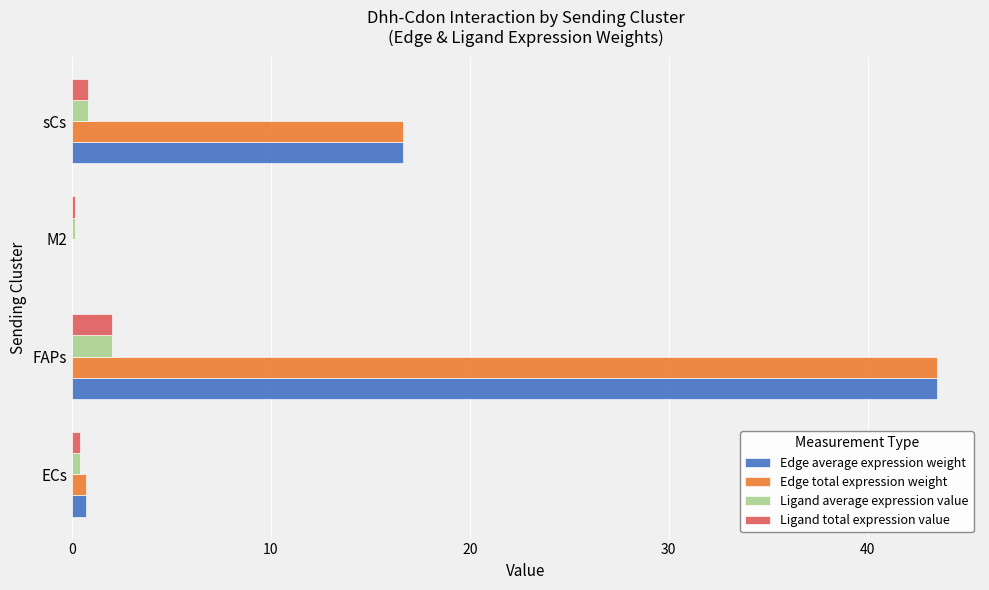

What are all the series names shown in the legend?

Edge average expression weight, Edge total expression weight, Ligand average expression value, Ligand total expression value